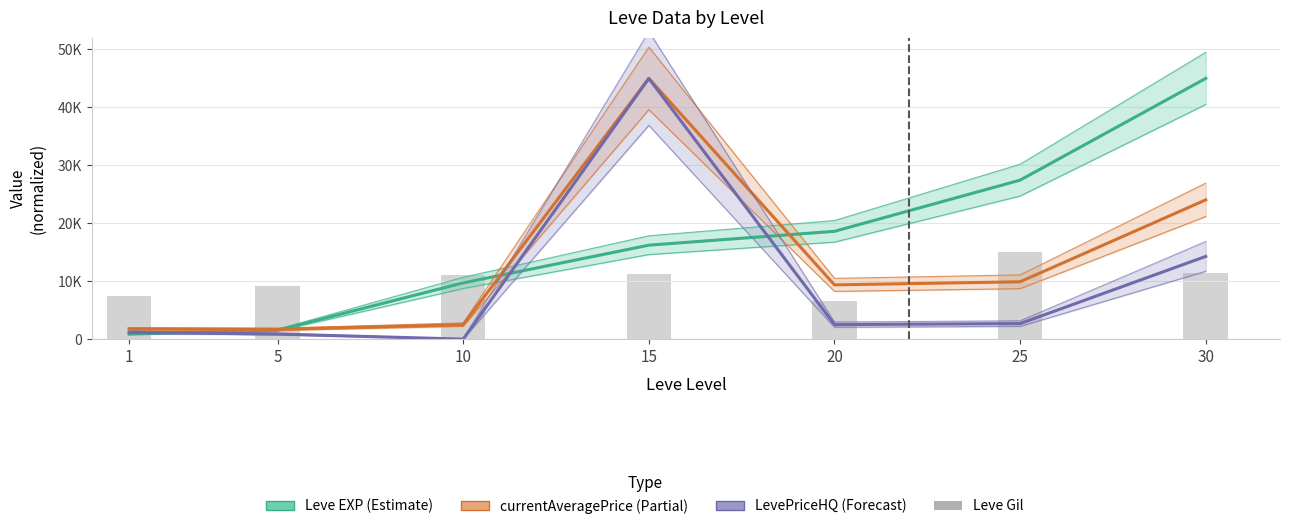

Is the value of LevePriceHQ (Forecast) at 5 greater than the value of Leve EXP (Estimate) at 15?

No